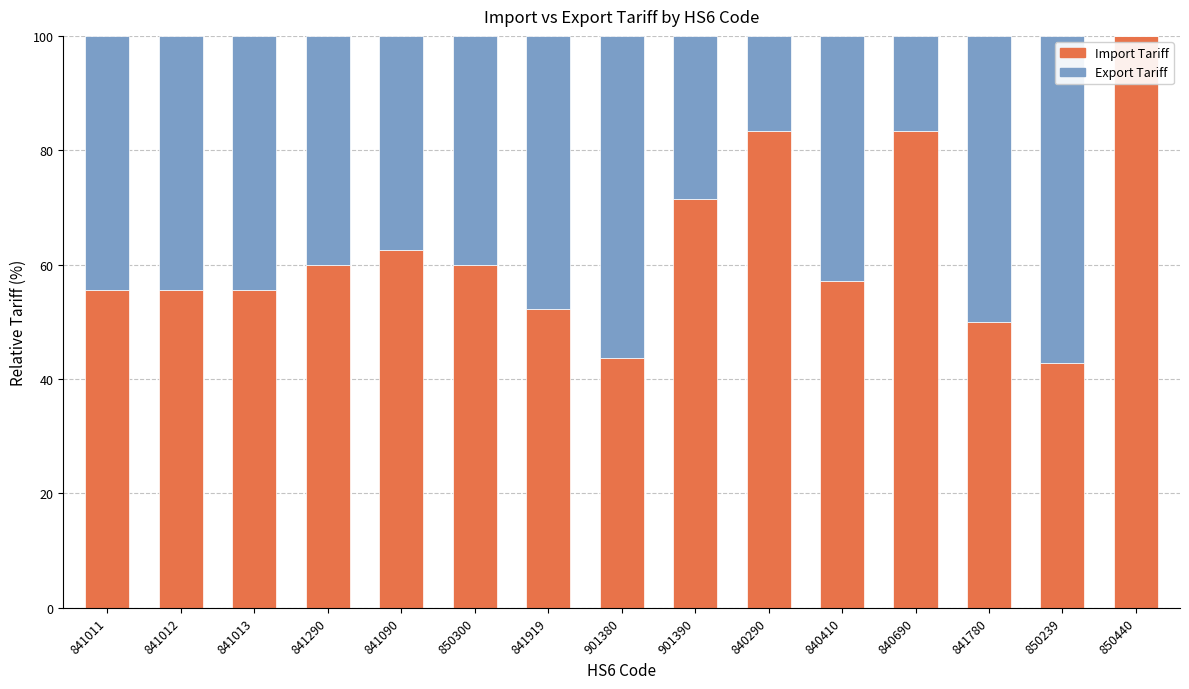

What is the maximum value for Import Tariff?

100.0